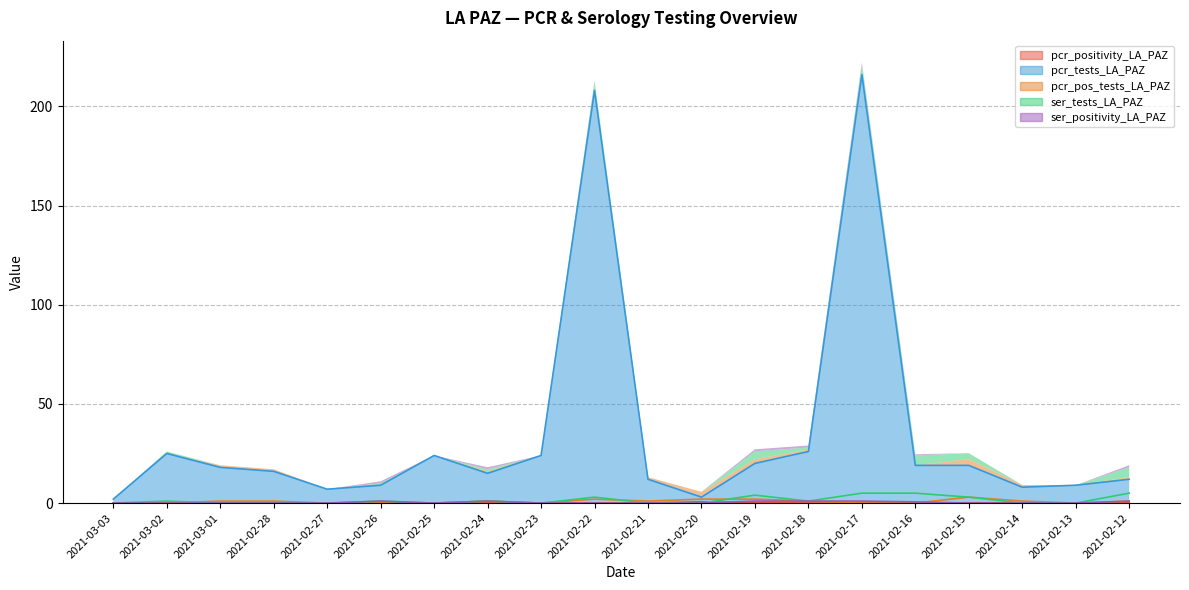

In ser_tests_LA_PAZ, how many points are higher than both neighbors (excluding endpoints)?

5